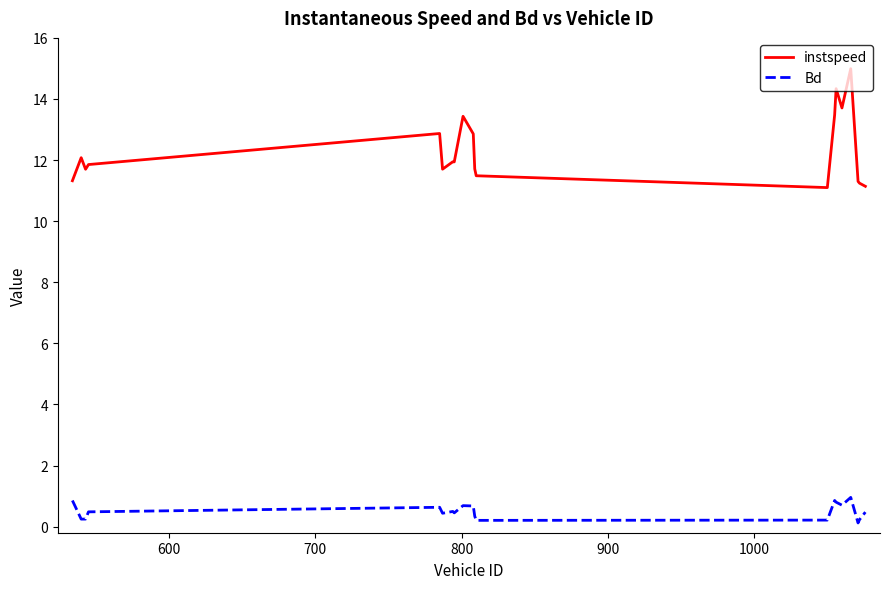

Which series has the largest total across all categories?

instspeed